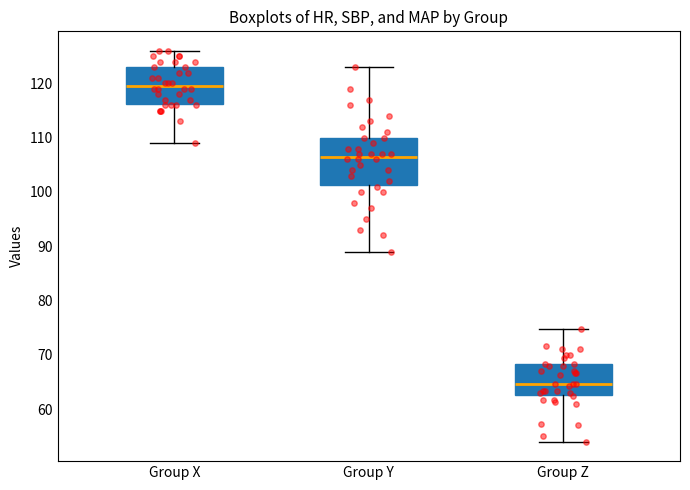

Where does the lower whisker of the box for Group Z end on the y-axis? The values are not printed on the chart, so give them approximately, as read against the axis.

54